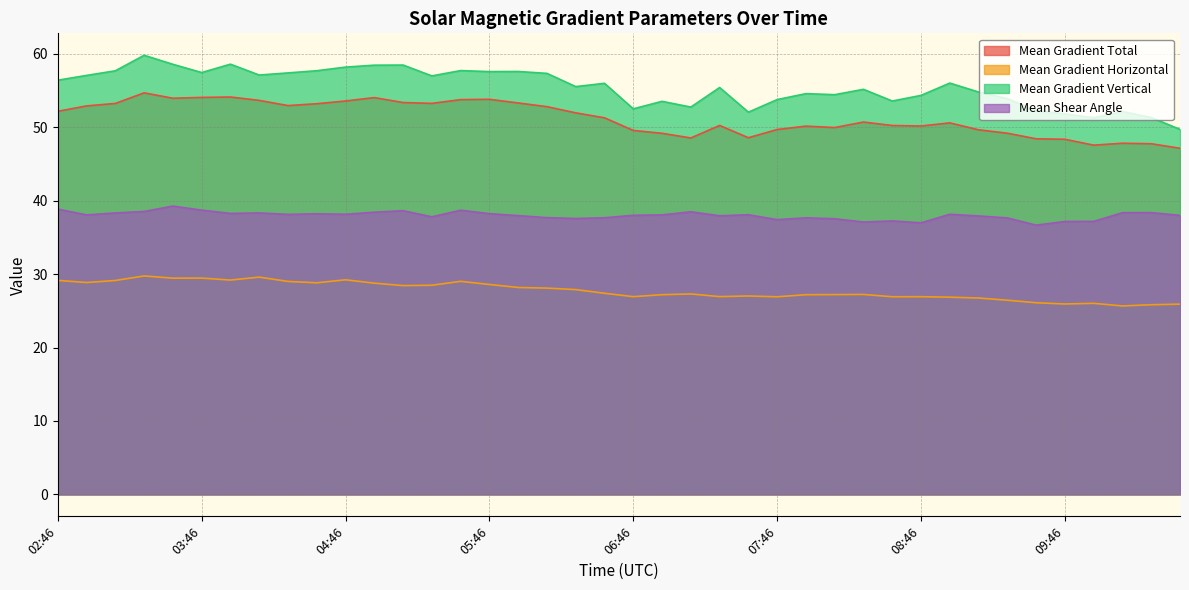

What position from the right is 03:58?

34